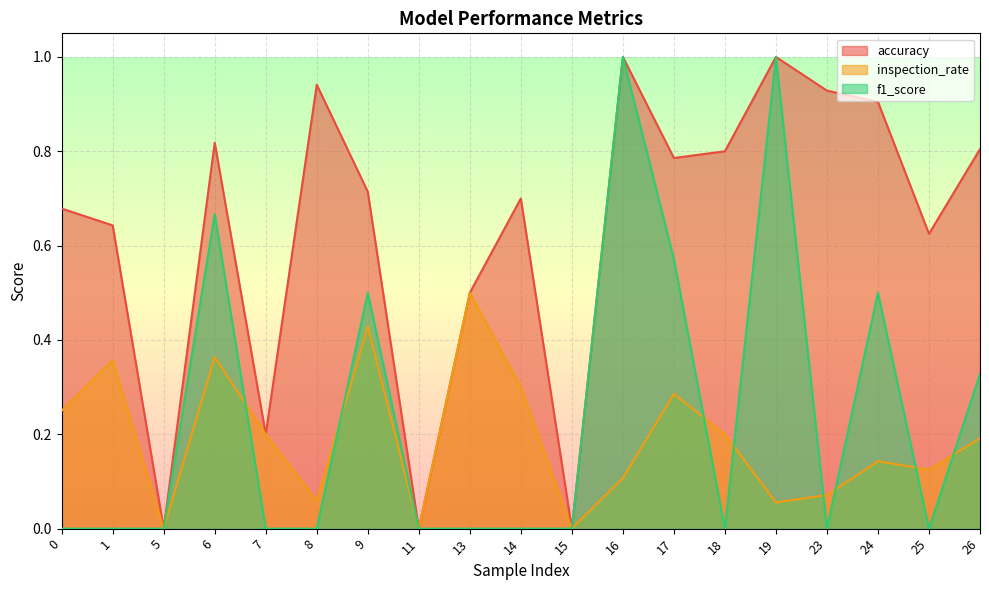

At 1, list the series in order from largest to smallest.

accuracy, inspection_rate, f1_score